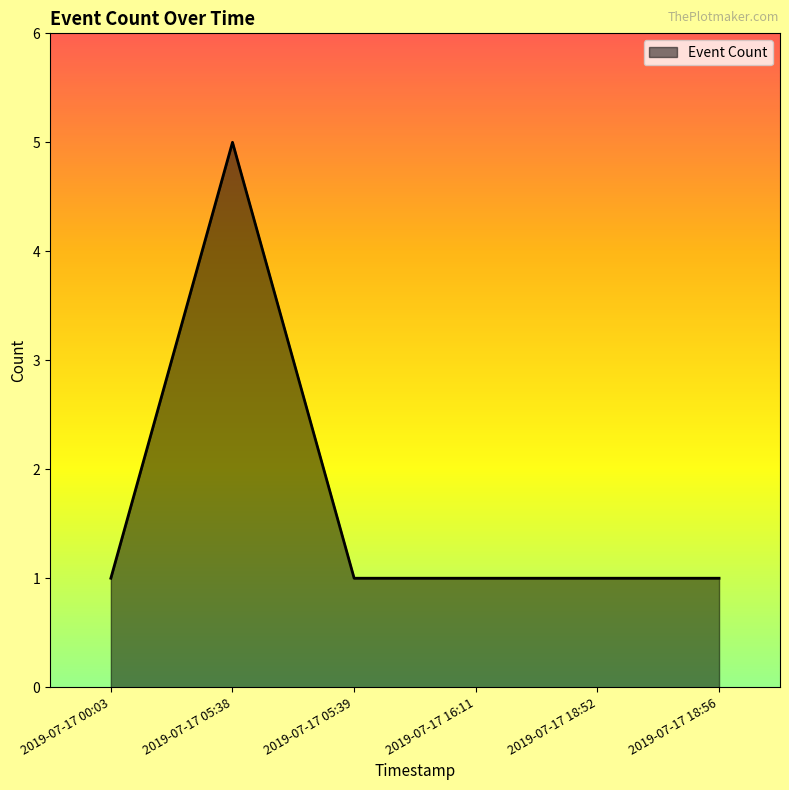

The chart shows a value of 1 at 2019-07-17 18:52. True or false?

True